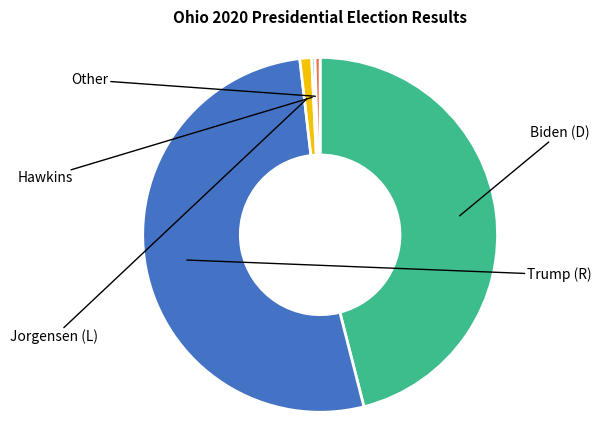

Which category has the biggest portion of the pie?

Trump (R)